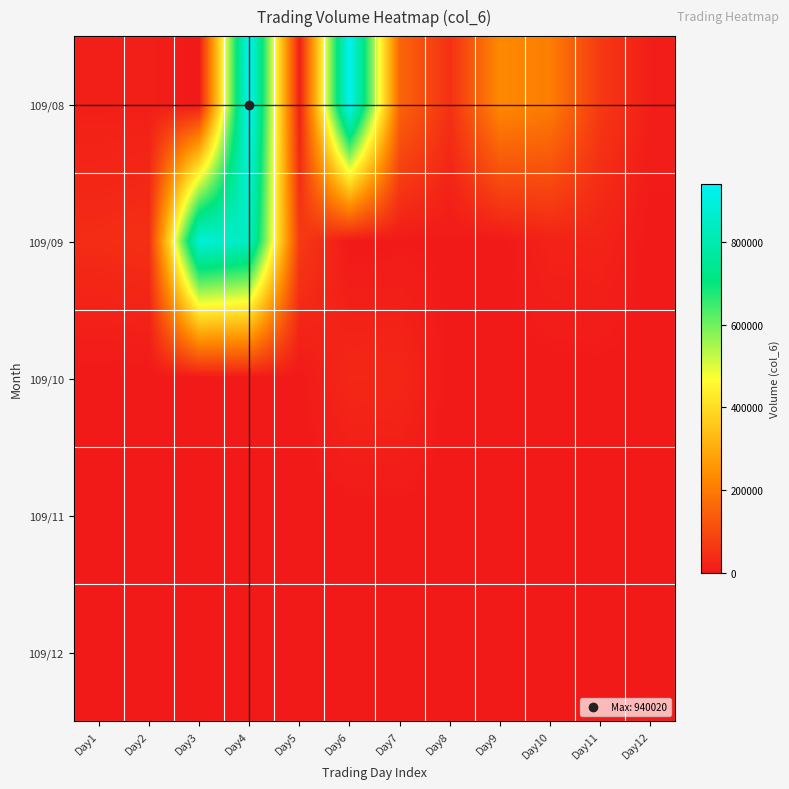

Reading left to right, extract all data points from this chart.

109/08: Day1=12600	Day2=12500	Day3=0	Day4=940020	Day5=13200	Day6=934460	Day7=154340	Day8=48210	Day9=230580	Day10=204900	Day11=64080	Day12=10800
109/09: Day1=38860	Day2=45240	Day3=885940	Day4=841040	Day5=67280	Day6=0	Day7=2520	Day8=2700	Day9=0	Day10=19420	Day11=21580	Day12=0
109/10: Day1=0	Day2=0	Day3=0	Day4=0	Day5=0	Day6=30350	Day7=28400	Day8=0	Day9=0	Day10=0	Day11=0	Day12=0
109/11: Day1=0	Day2=0	Day3=0	Day4=0	Day5=0	Day6=0	Day7=0	Day8=0	Day9=0	Day10=0	Day11=0	Day12=0
109/12: Day1=0	Day2=0	Day3=0	Day4=0	Day5=0	Day6=0	Day7=0	Day8=0	Day9=0	Day10=0	Day11=0	Day12=0